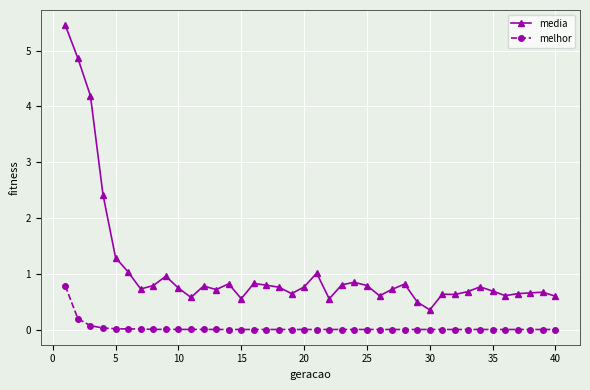

What is the maximum value shown in the chart?

5.5